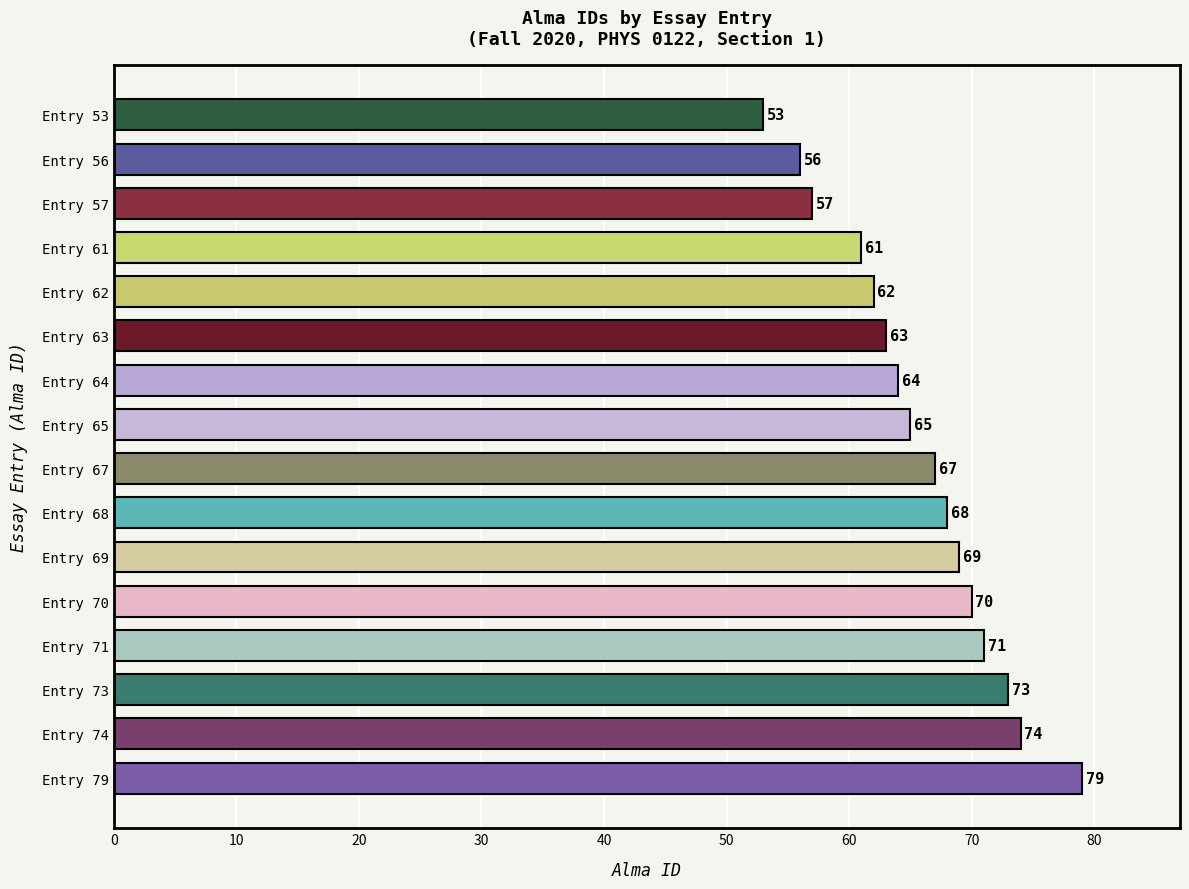

How many data points does each series have?

16